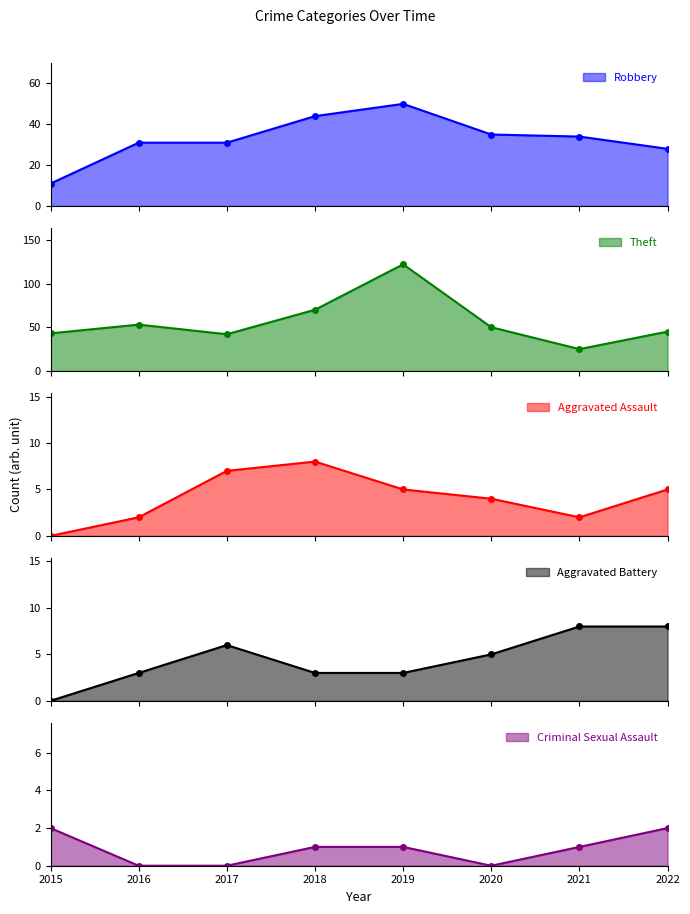

Reading left to right, extract all data points from this chart.

Robbery: 11	31	31	44	50	35	34	28
Theft: 43	53	42	70	122	50	25	45
Aggravated Assault: 0	2	7	8	5	4	2	5
Aggravated Battery: 0	3	6	3	3	5	8	8
Criminal Sexual Assault: 2	0	0	1	1	0	1	2